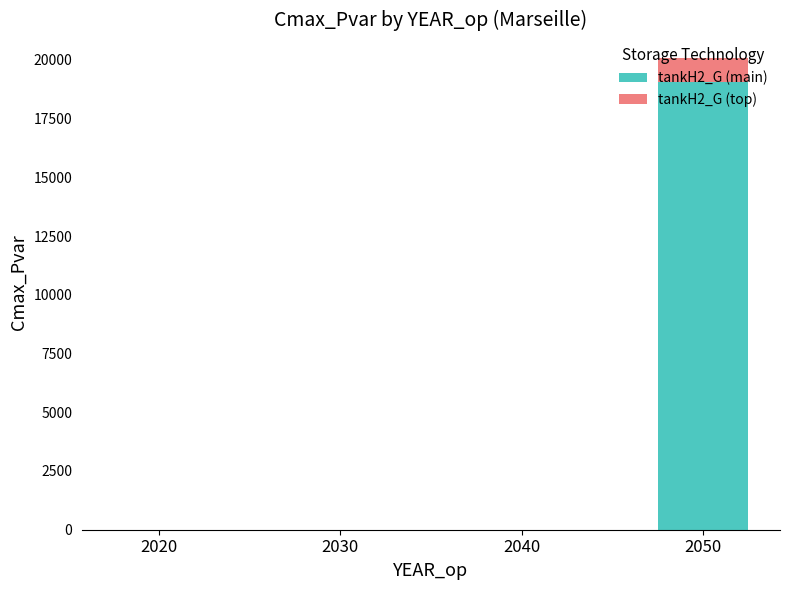

Which category has the highest value in the tankH2_G (main) series?

2050